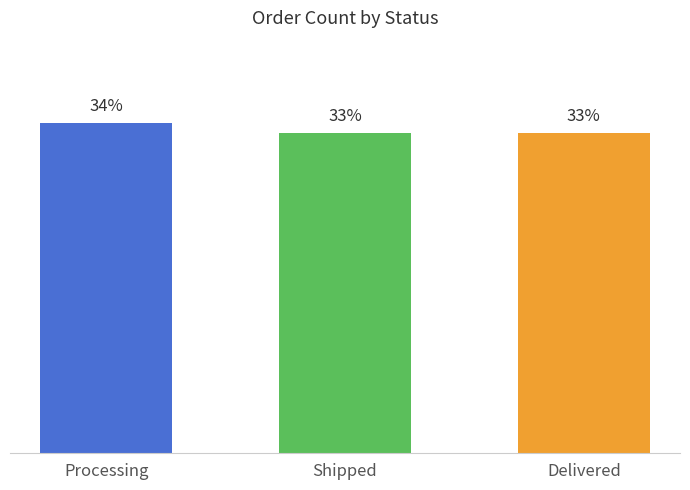

What is the label of the 3rd bar from the right?

Processing